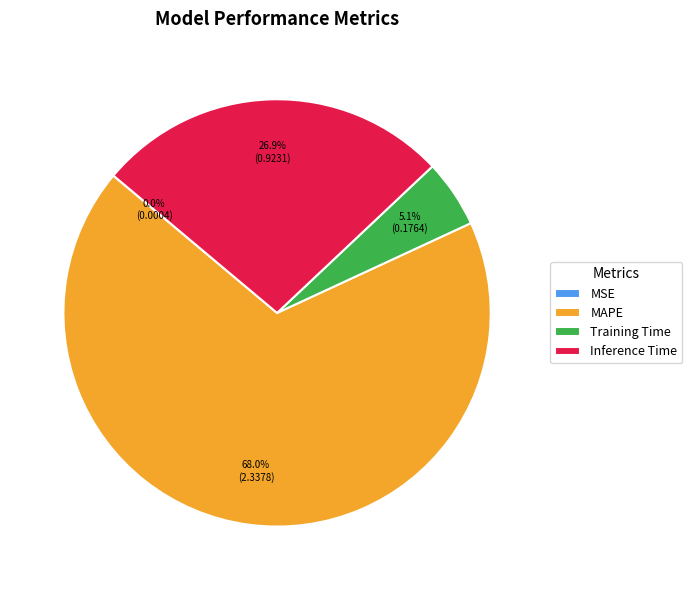

To the nearest percent, what is the average slice percentage?

25%